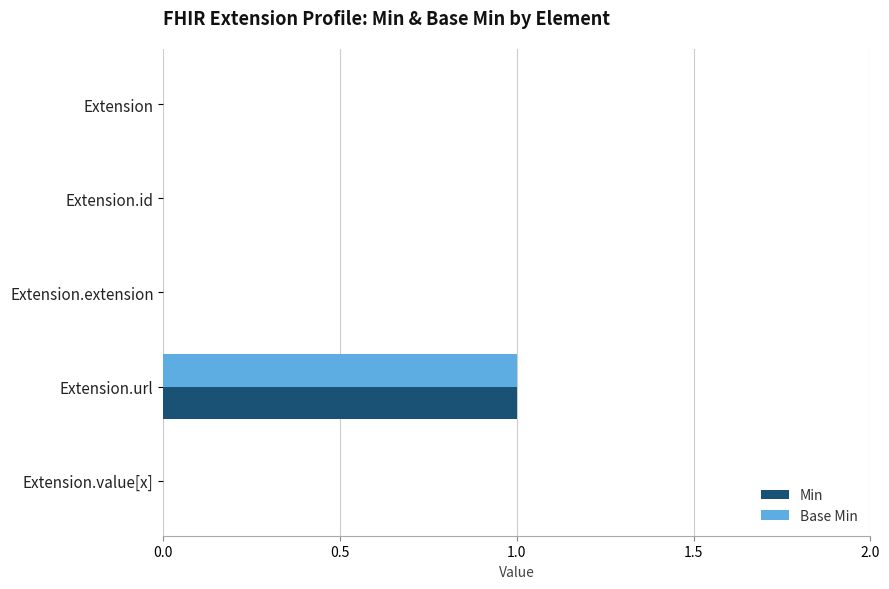

The Base Min series shows 0 at Extension.extension. True or false?

True